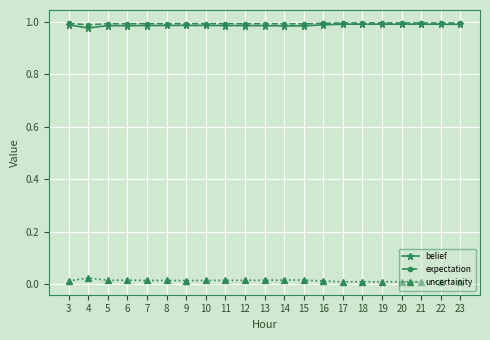

True or false: uncertainity and expectation intersect in this chart.

False